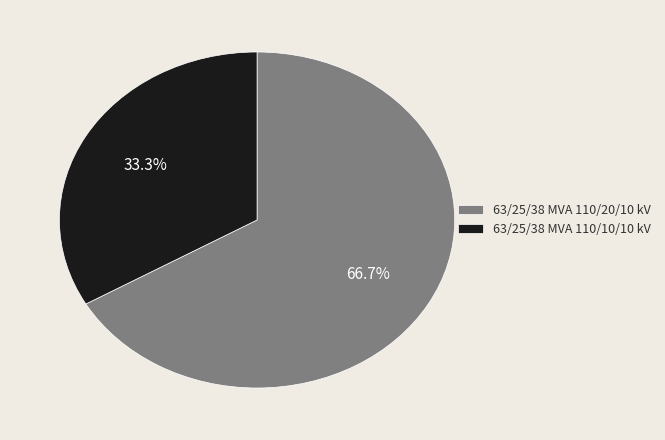

What is the ratio of the value at 63/25/38 MVA 110/20/10 kV to the value at 63/25/38 MVA 110/10/10 kV?

2.0